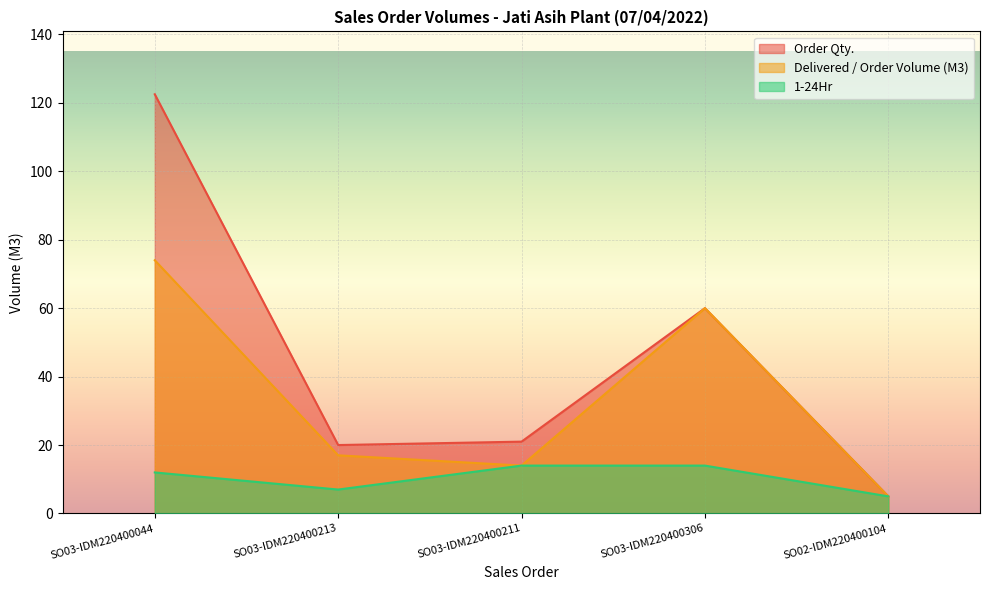

What is the label of the 2nd point from the left?

SO03-IDM220400213